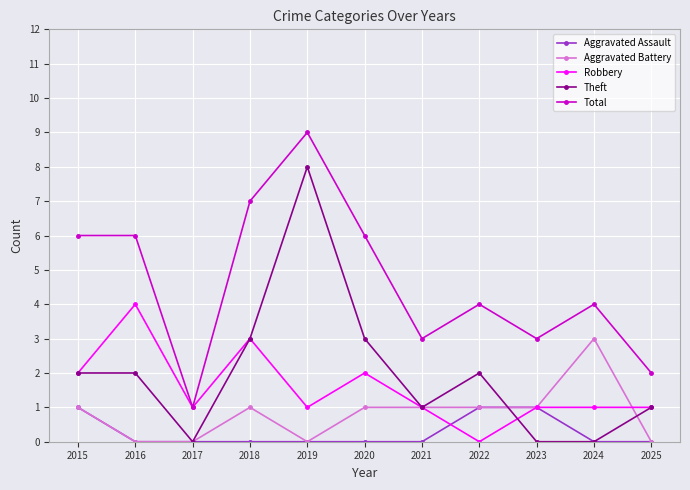

How many categories are shown in the chart?

11